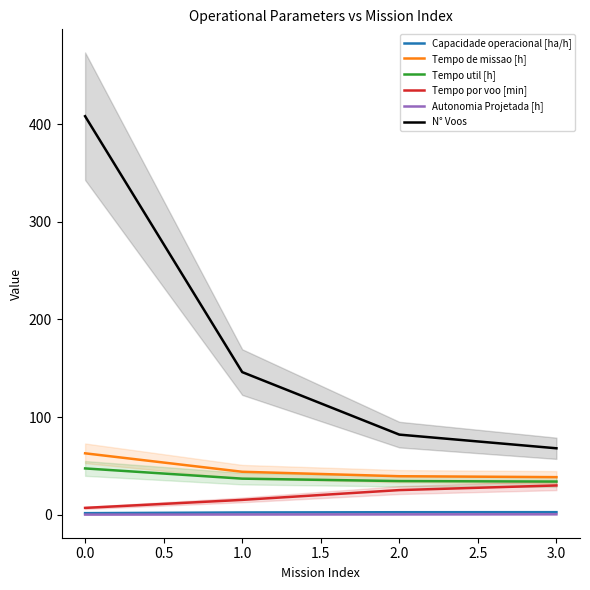

What is the minimum value for Capacidade operacional [ha/h]?

1.6